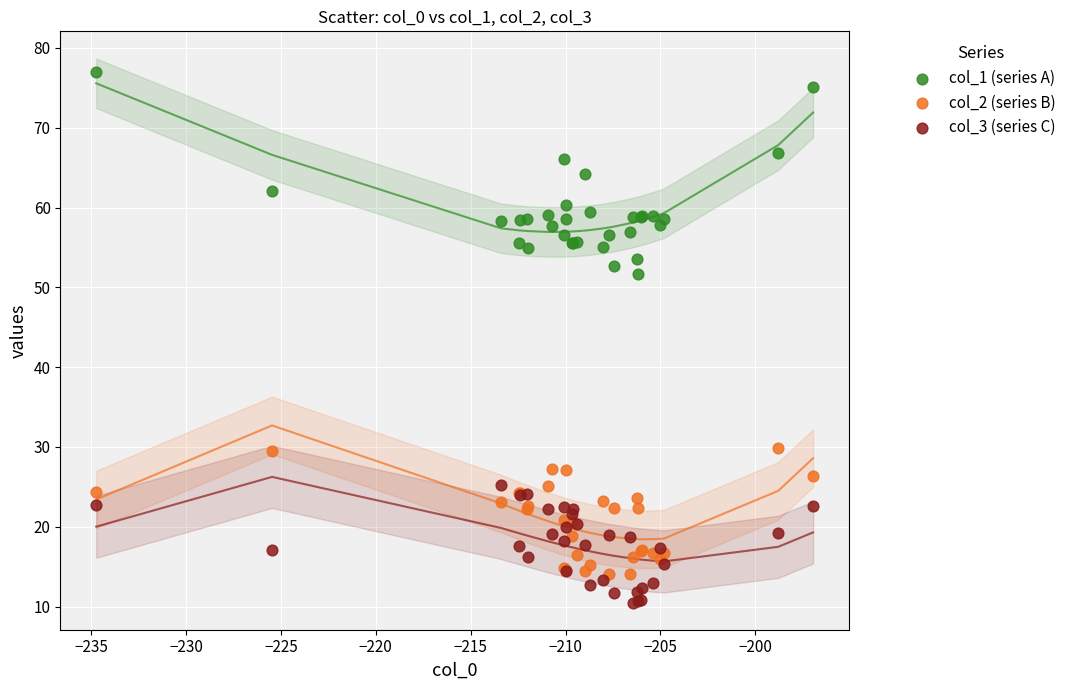

Across all series, what Y value is closest to 43?

51.7